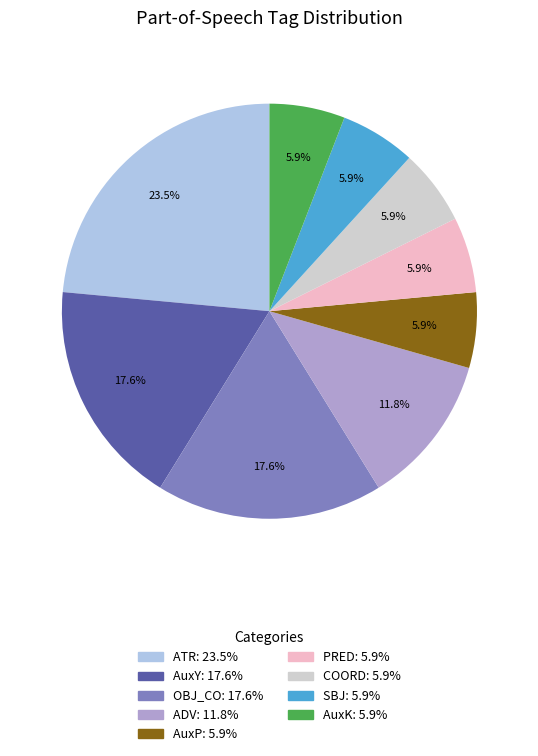

To the nearest percent, what is the combined percentage of AuxY and OBJ_CO?

35%